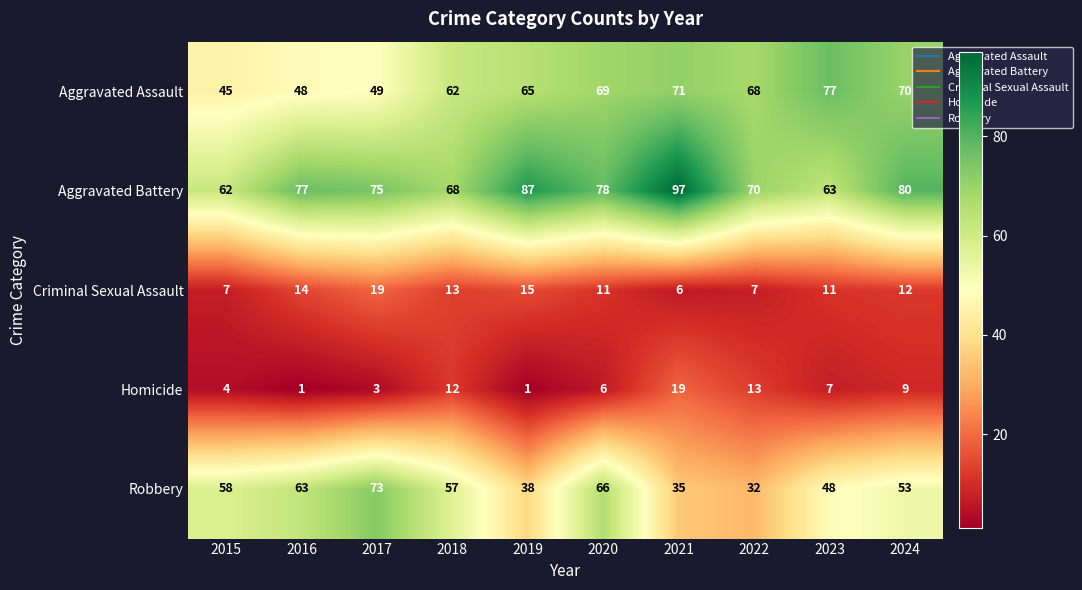

Is it true that Homicide equals 9 at 2024?

True